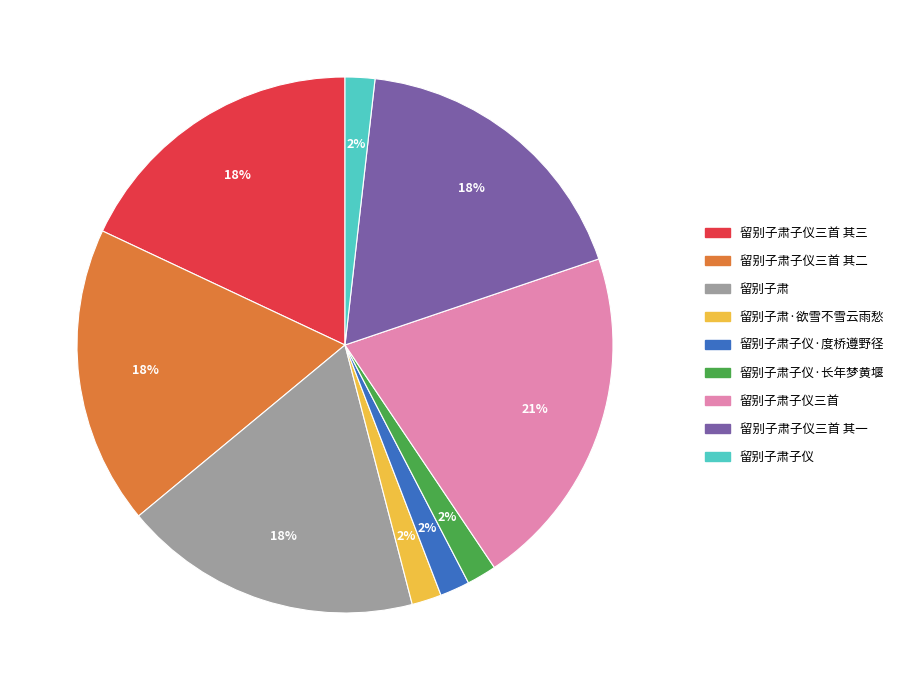

Combined, do 留别子肃子仪·长年梦黄堰 and 留别子肃子仪三首 其三 account for over 50%?

No